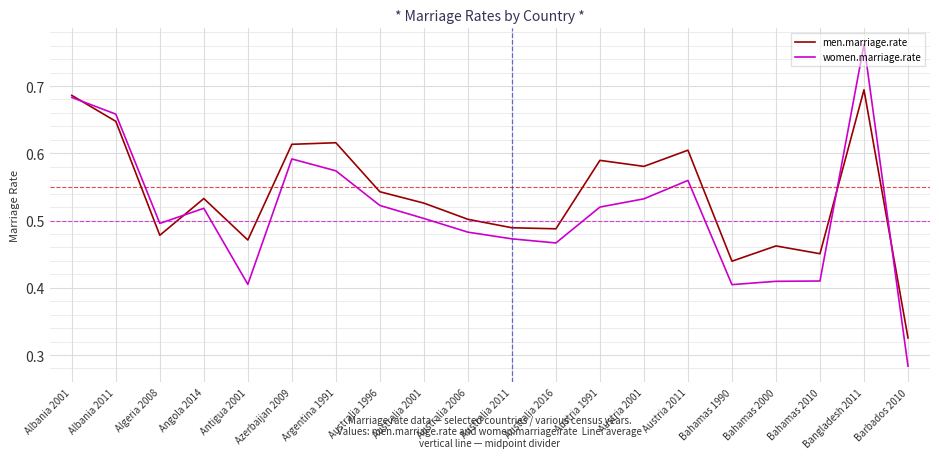

Where is the first local minimum for men.marriage.rate?

Algeria 2008